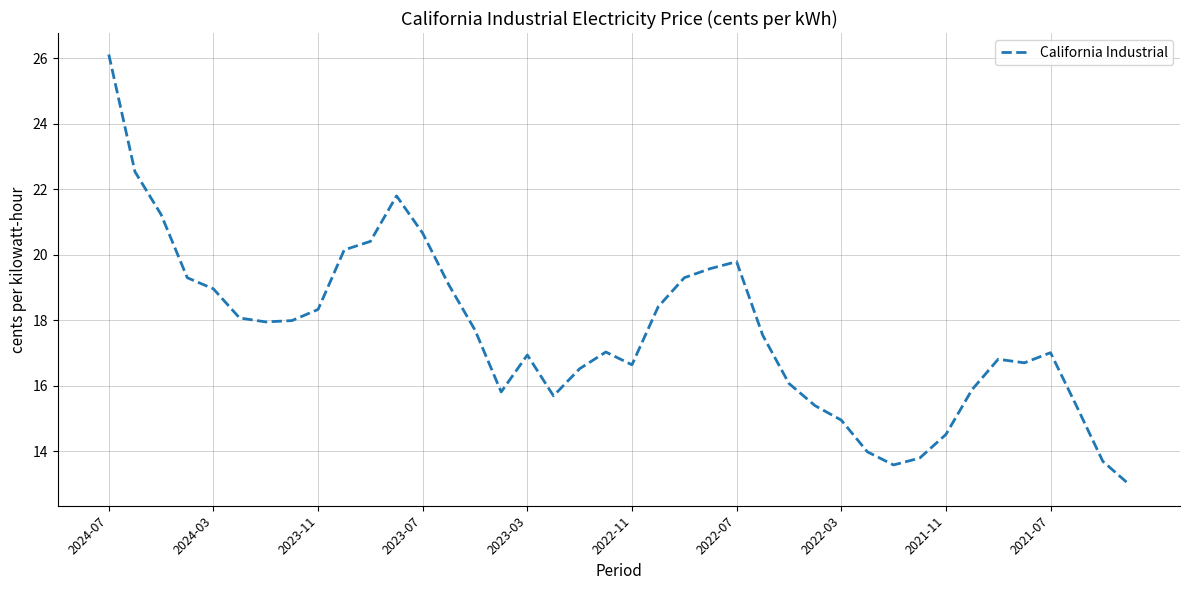

What is the greatest value displayed?

26.1